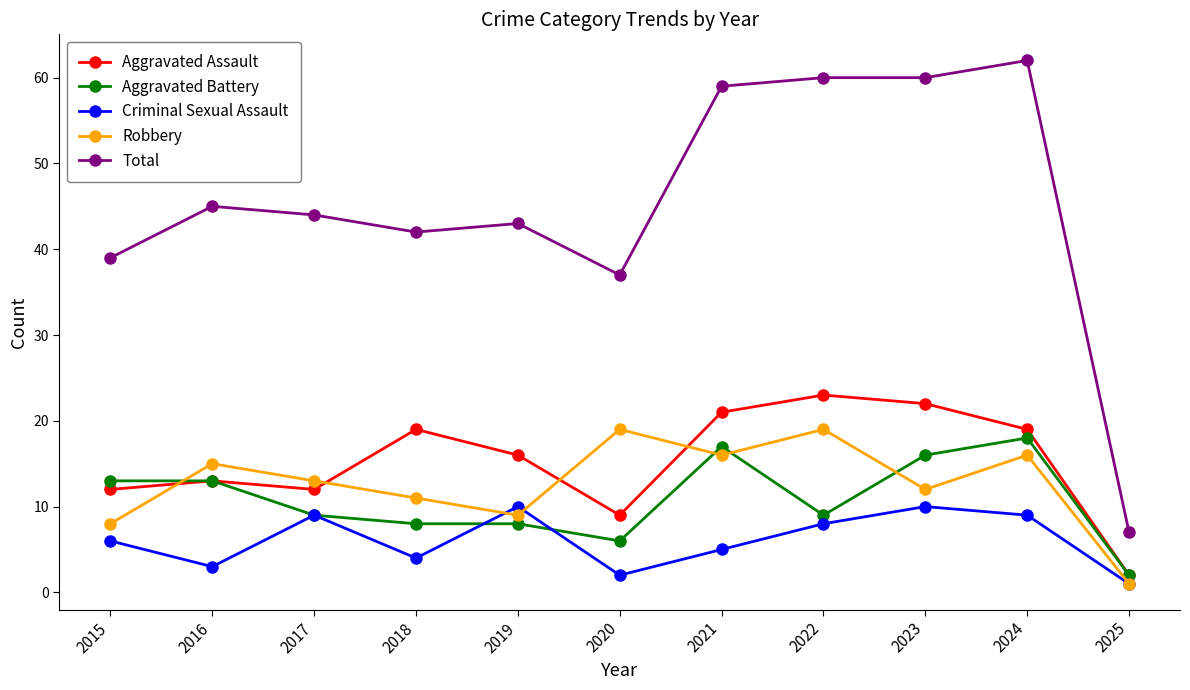

What is the value of the Total point at the 3rd from the left?

44